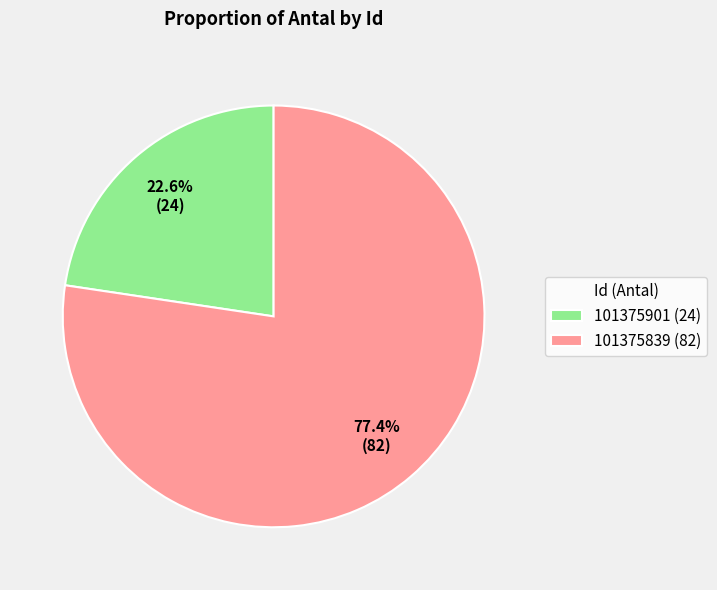

To the nearest percent, what percentage of the pie is 101375901?

23%